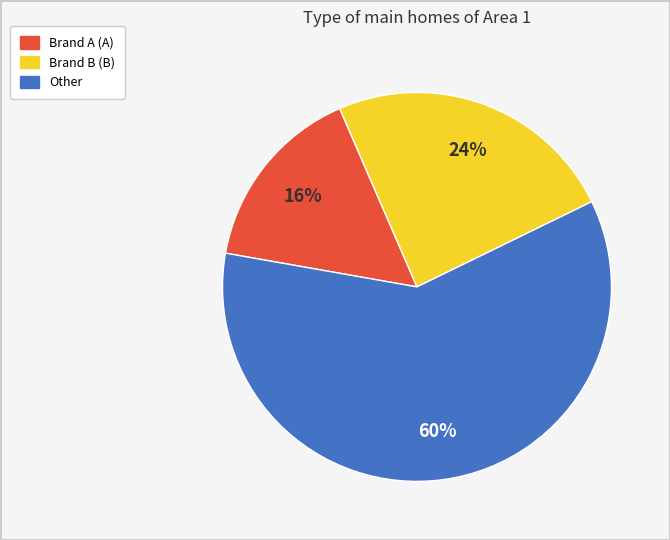

To the nearest percent, what is the difference between the largest and smallest slice percentages?

44%